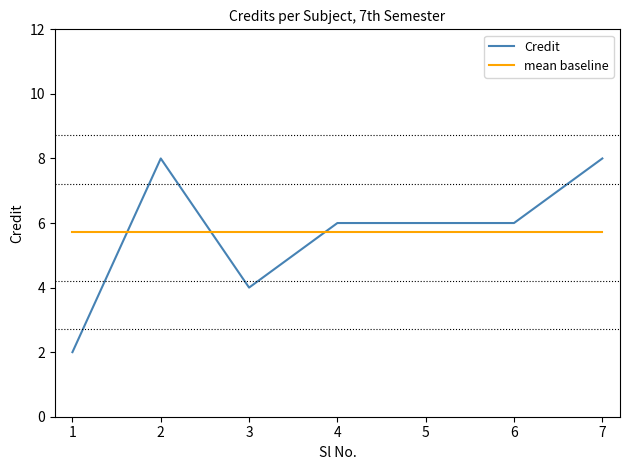

The Credit series shows 2.2 at 7. True or false?

False